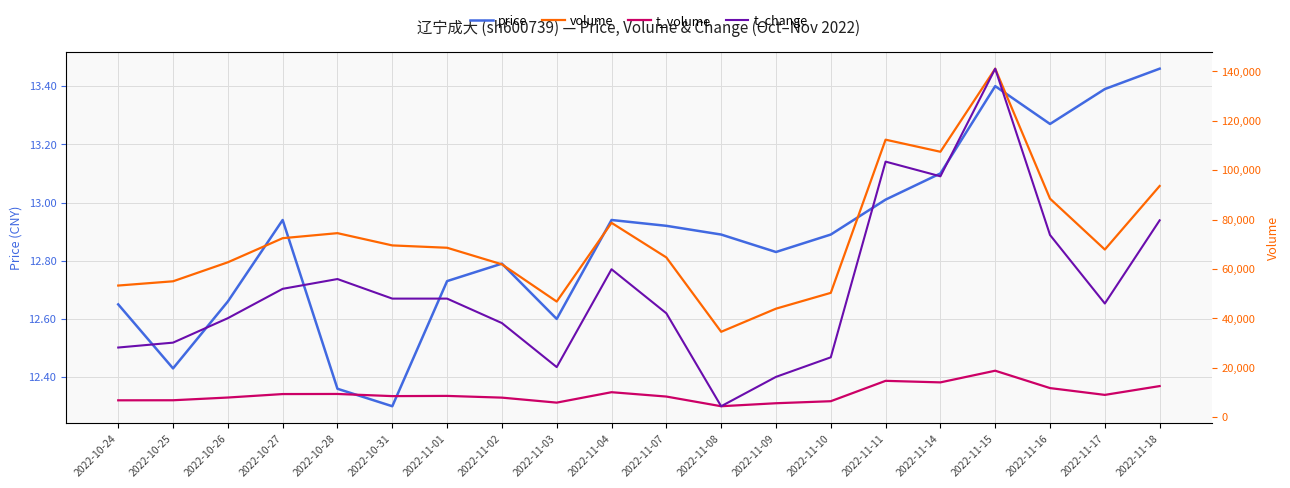

What is the minimum value shown in the chart?

0.2